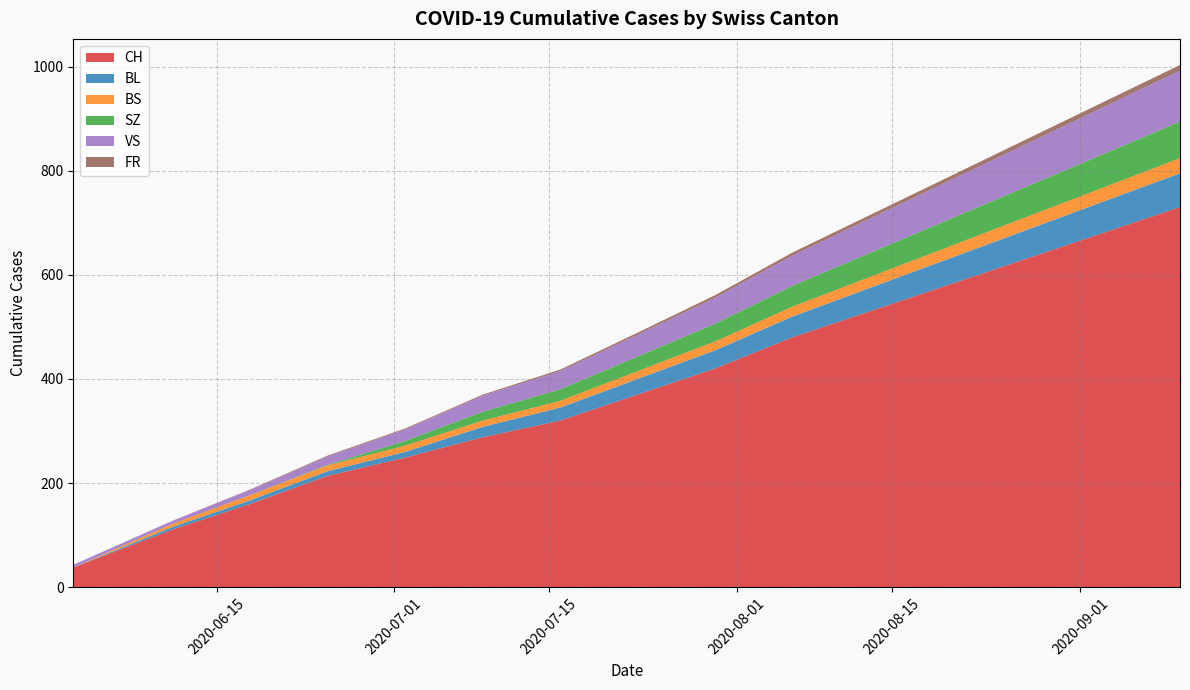

Reading right to left, extract all data points from this chart.

CH: 730	680	630	580	530	480	420	370	320	288	249	214	160	111	38
BL: 65	60	55	50	45	40	35	30	25	20	11	9	7	5	0
BS: 30	28	26	24	22	20	18	16	14	12	12	11	10	6	0
SZ: 70	64	58	52	46	40	34	28	22	17	9	1	0	0	0
VS: 100	92	84	76	68	60	52	45	38	31	22	16	10	6	0
FR: 11	10	9	8	7	6	5	4	3	2	2	2	1	0	0